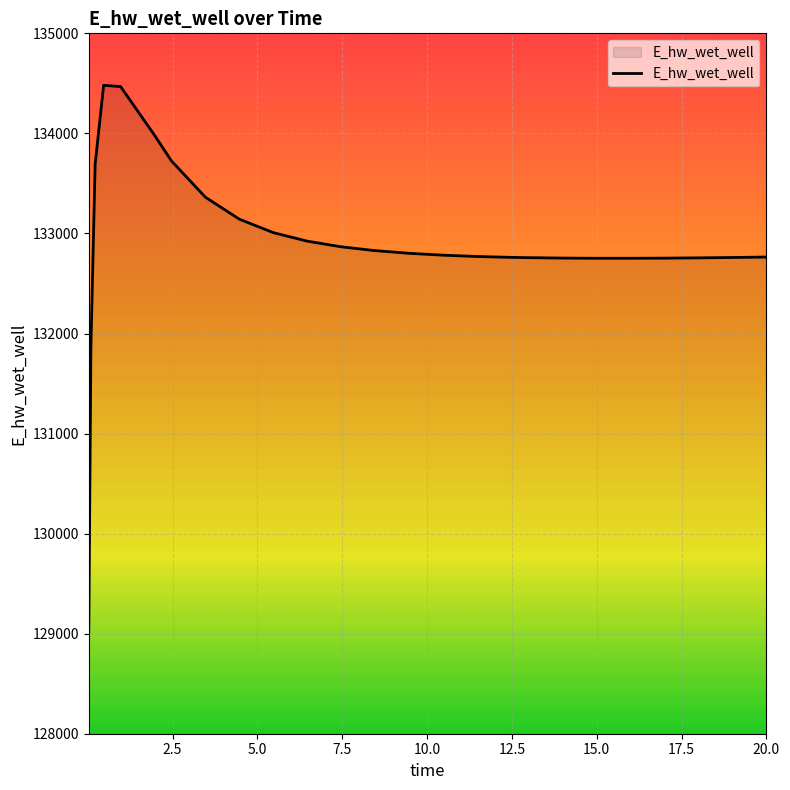

How many lines are shown in the chart?

1